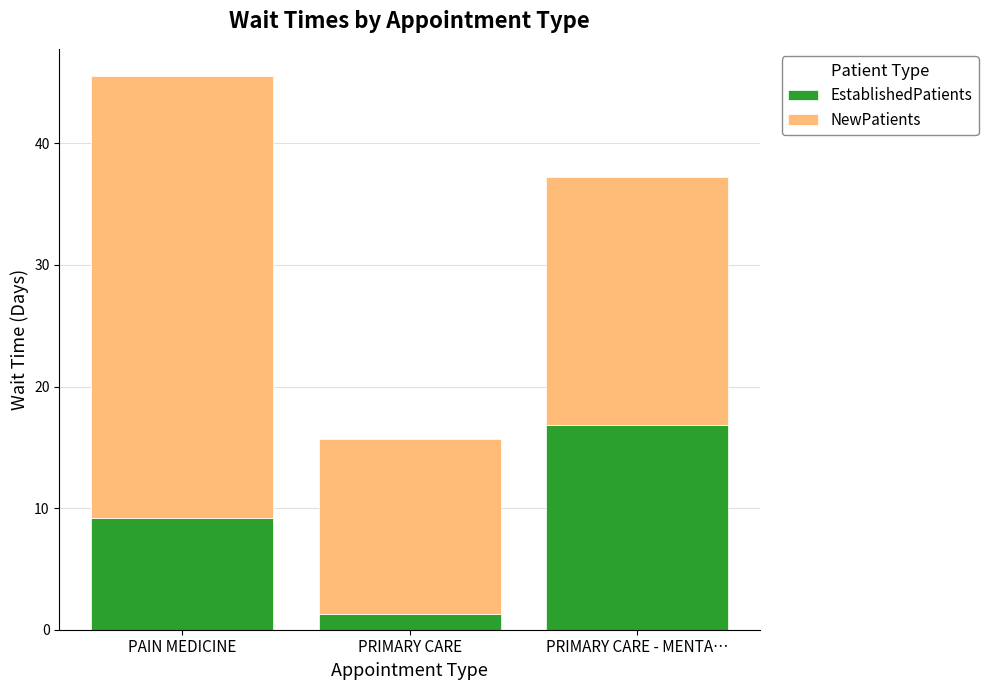

Reading left to right, list the values for the EstablishedPatients series.

9.2	1.3	16.8